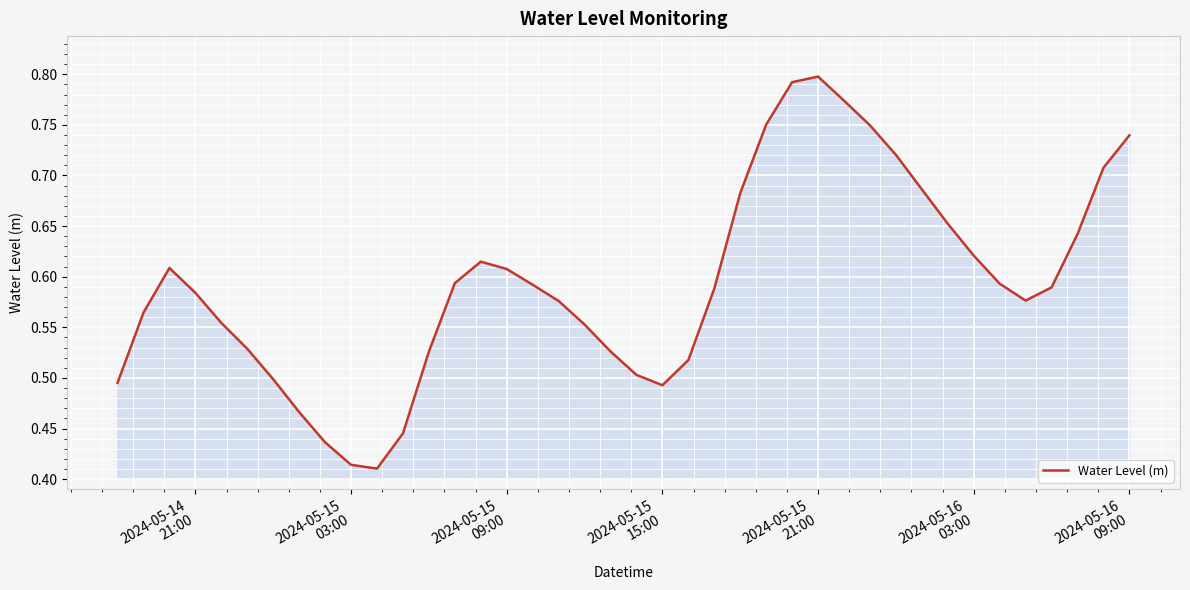

What is the minimum value shown in the chart?

0.4